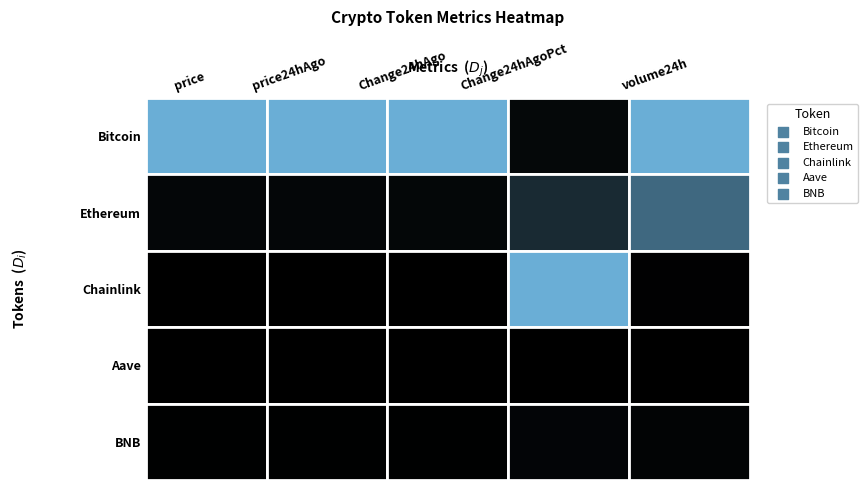

At price, list the series in order from largest to smallest.

Bitcoin, Ethereum, BNB, Aave, Chainlink